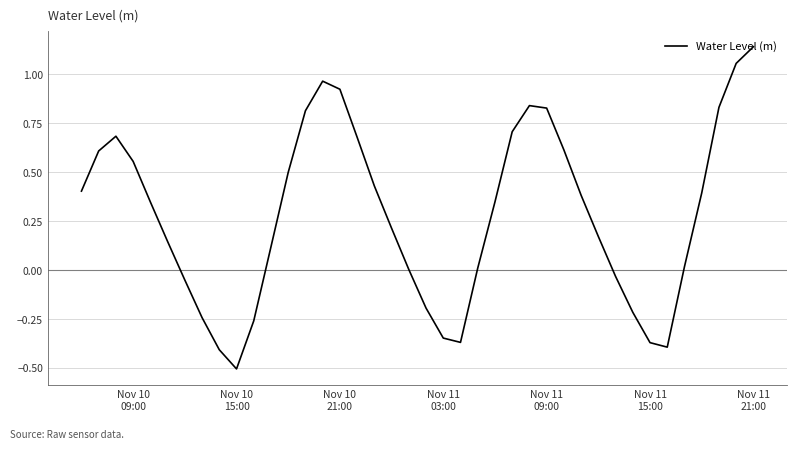

How many lines are shown in the chart?

1